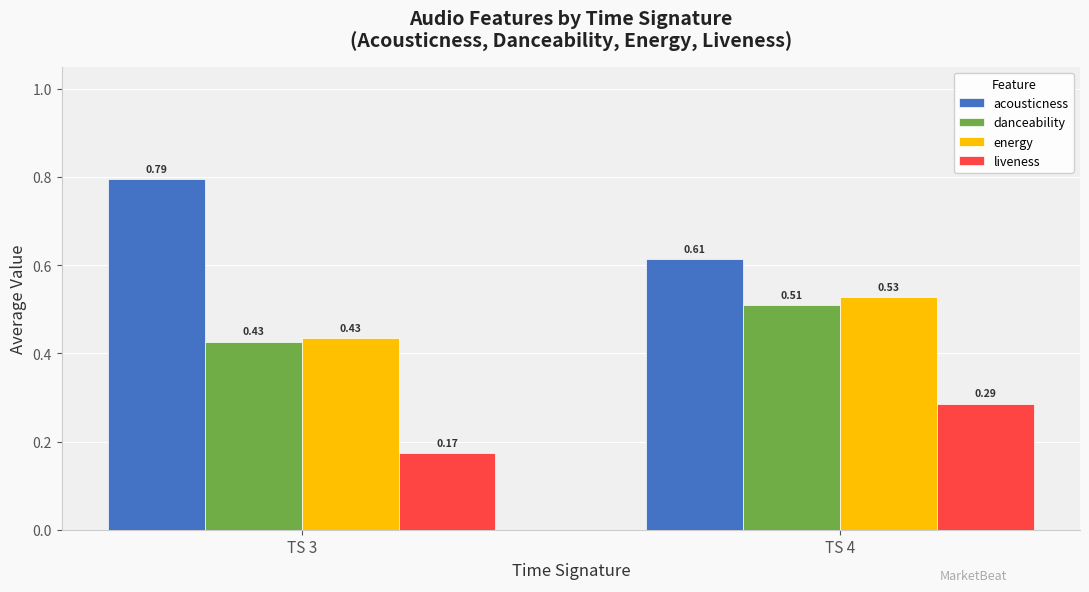

What is the difference between the maximum and minimum values in the energy series?

0.1